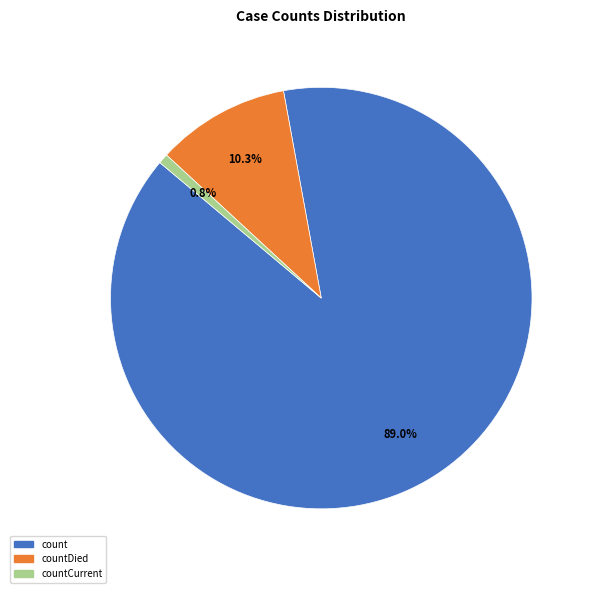

Is there a majority slice in this chart?

Yes